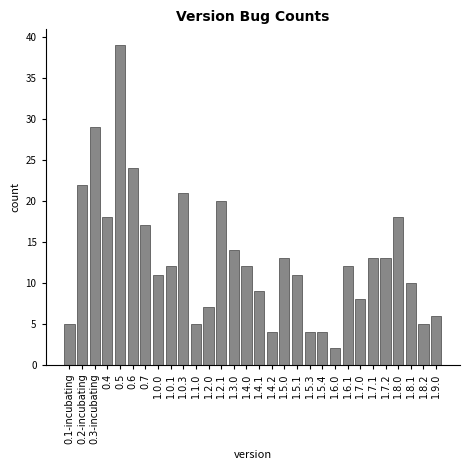

Reading right to left, transcribe all the data shown in this chart.

1.9.0=6	1.8.2=5	1.8.1=10	1.8.0=18	1.7.2=13	1.7.1=13	1.7.0=8	1.6.1=12	1.6.0=2	1.5.4=4	1.5.3=4	1.5.1=11	1.5.0=13	1.4.2=4	1.4.1=9	1.4.0=12	1.3.0=14	1.2.1=20	1.2.0=7	1.1.0=5	1.0.3=21	1.0.1=12	1.0.0=11	0.7=17	0.6=24	0.5=39	0.4=18	0.3-incubating=29	0.2-incubating=22	0.1-incubating=5